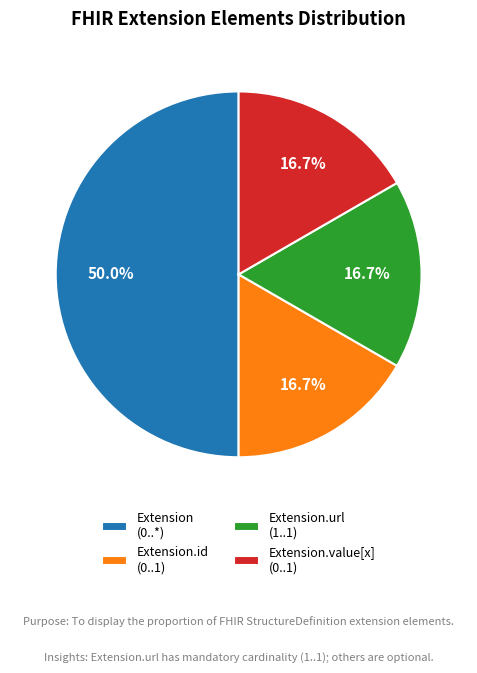

What is the ratio of the value at Extension.value[x] (0..1) to the value at Extension.url (1..1)?

1.0